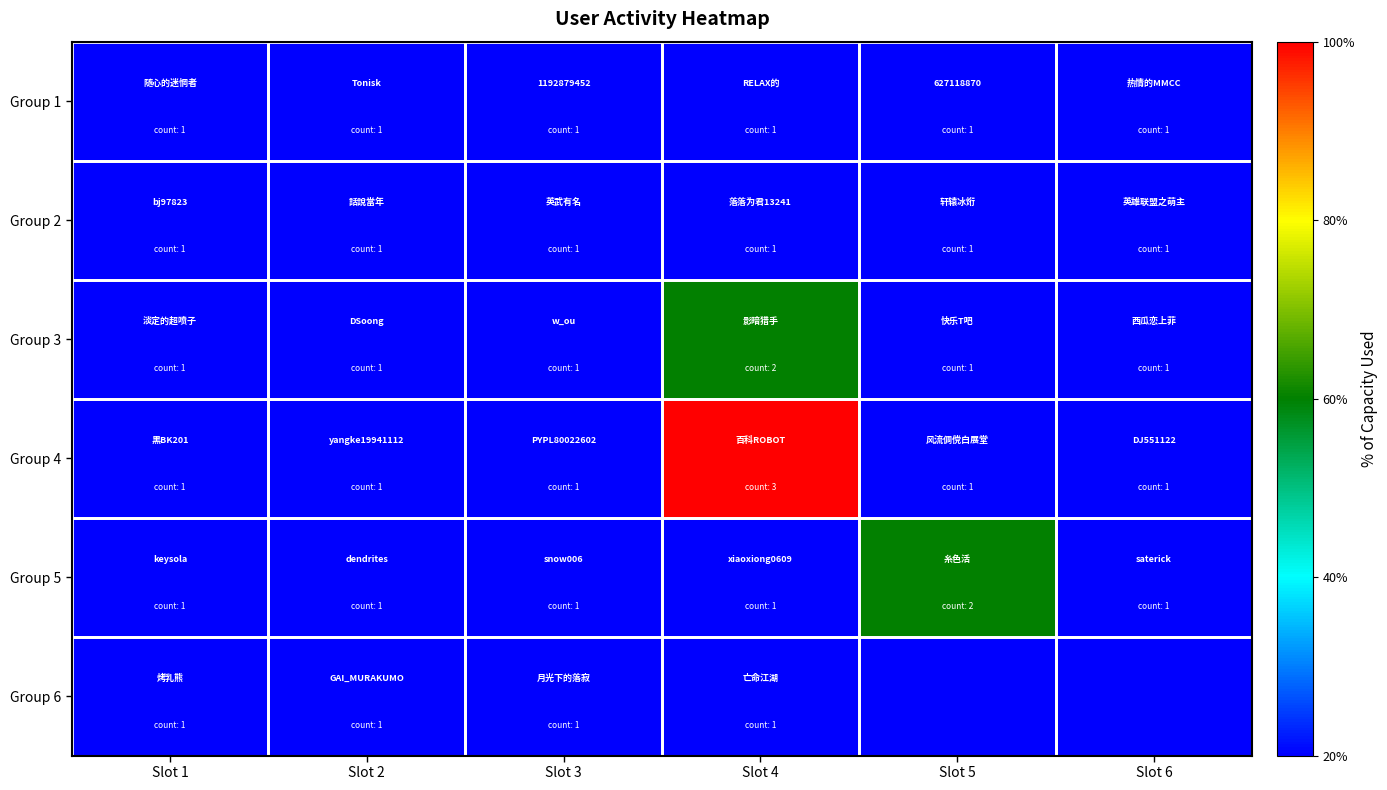

What is the sum of the Group 4 values at Slot 1 and Slot 2?

2